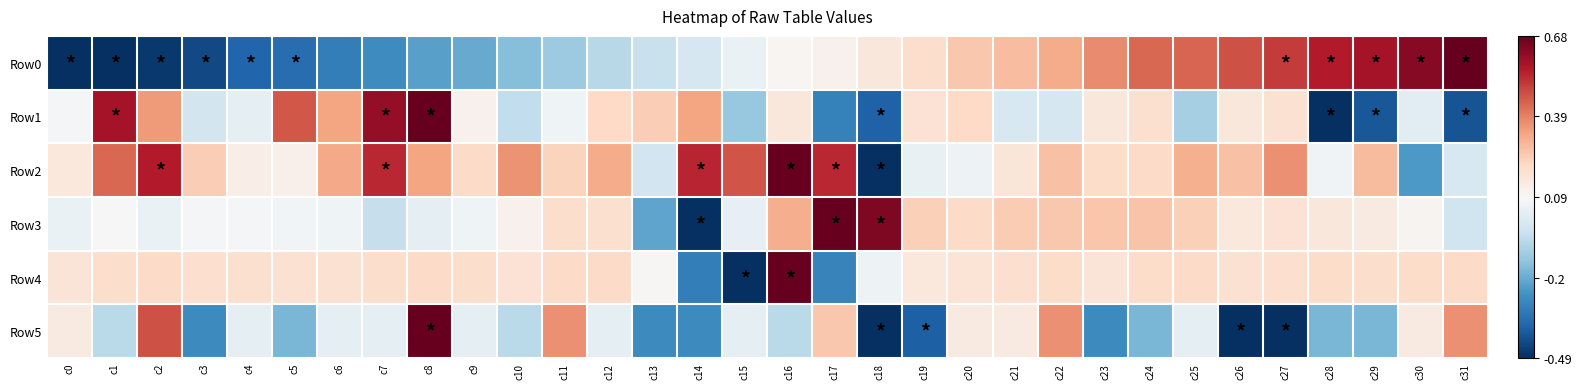

List the series in order of their peak value, lowest first.

Row0, Row1, Row2, Row3, Row4, Row5